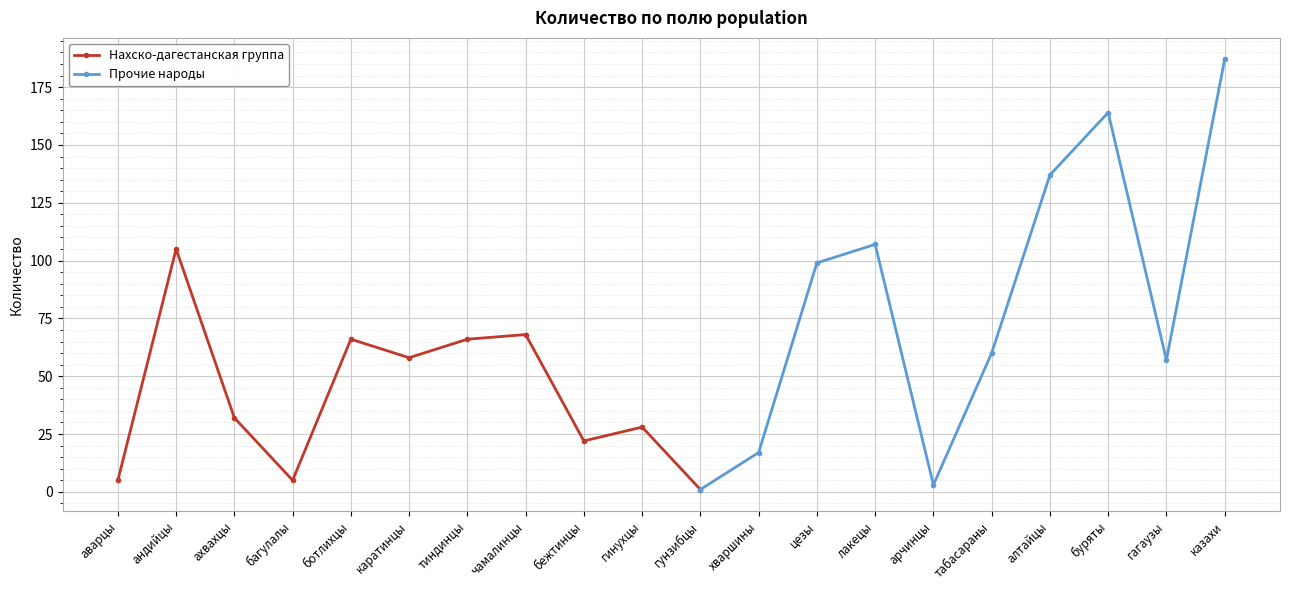

Does the chart display data point markers on the line(s)?

Yes